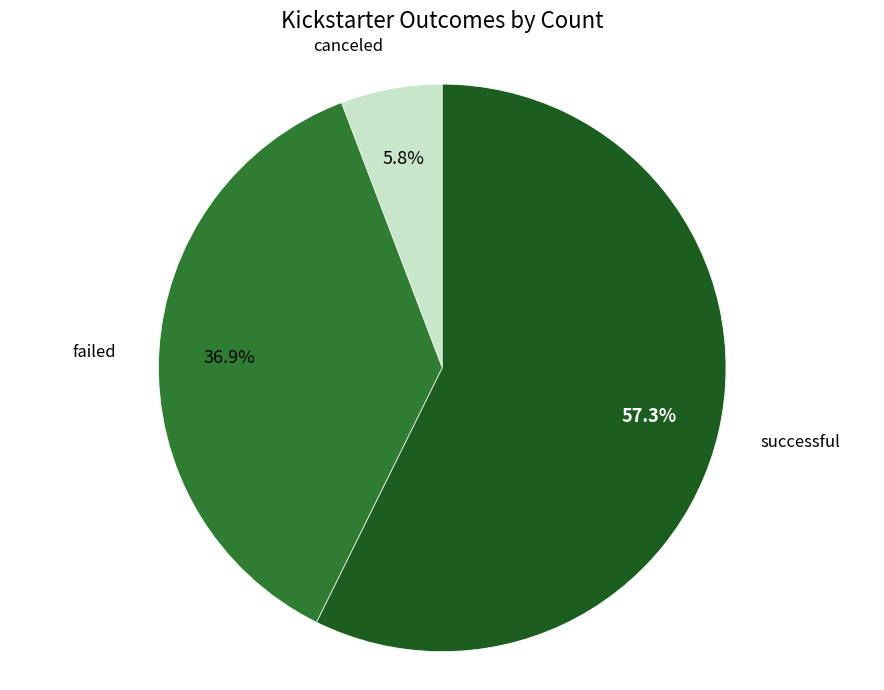

Which has a higher value, failed or canceled?

failed